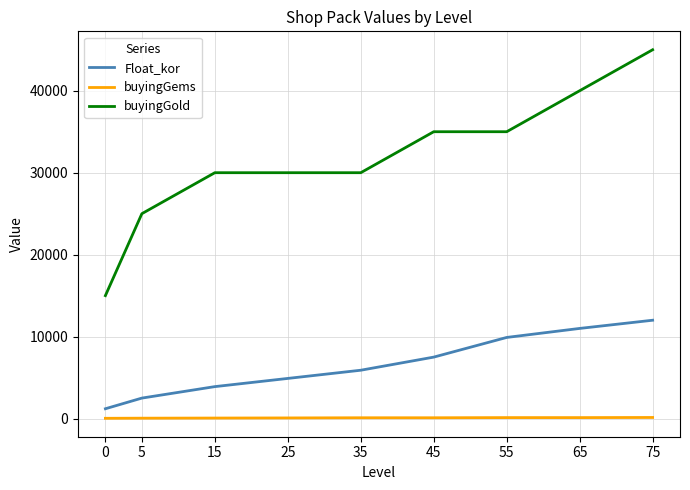

True or false: buyingGold has more than 2 interior local peaks.

False